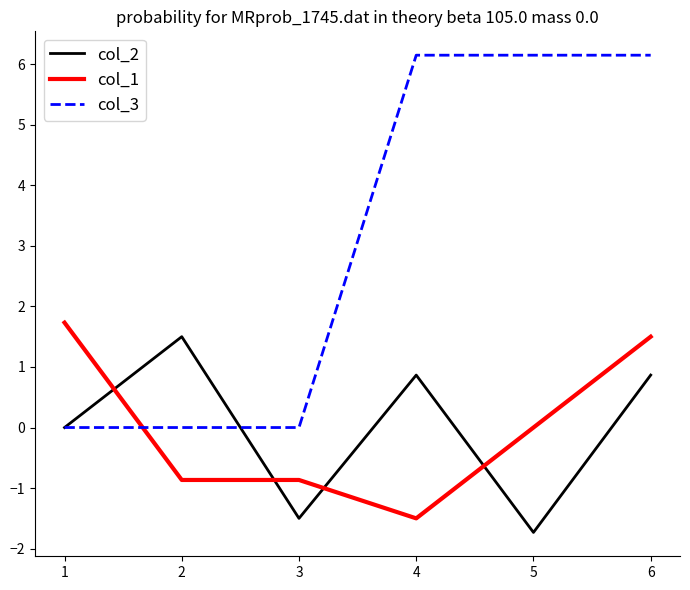

Which series changed the most between 5 and 6?

col_2